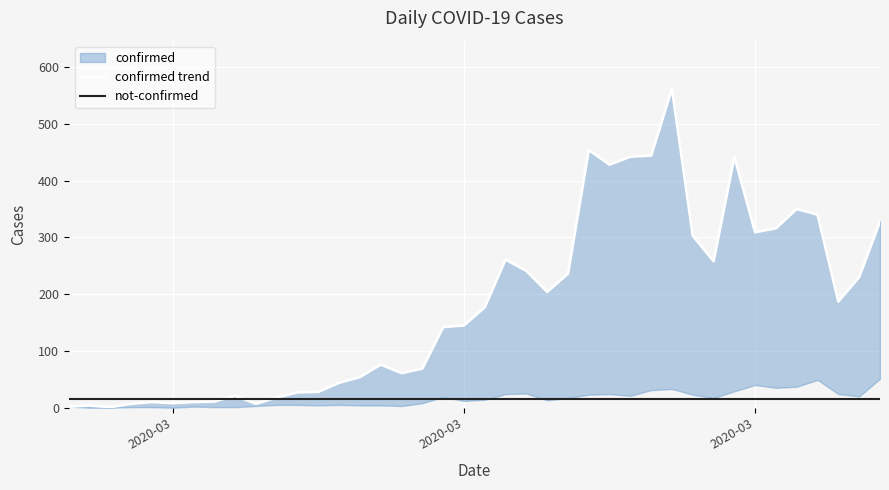

Count the number of categories in the chart.

40